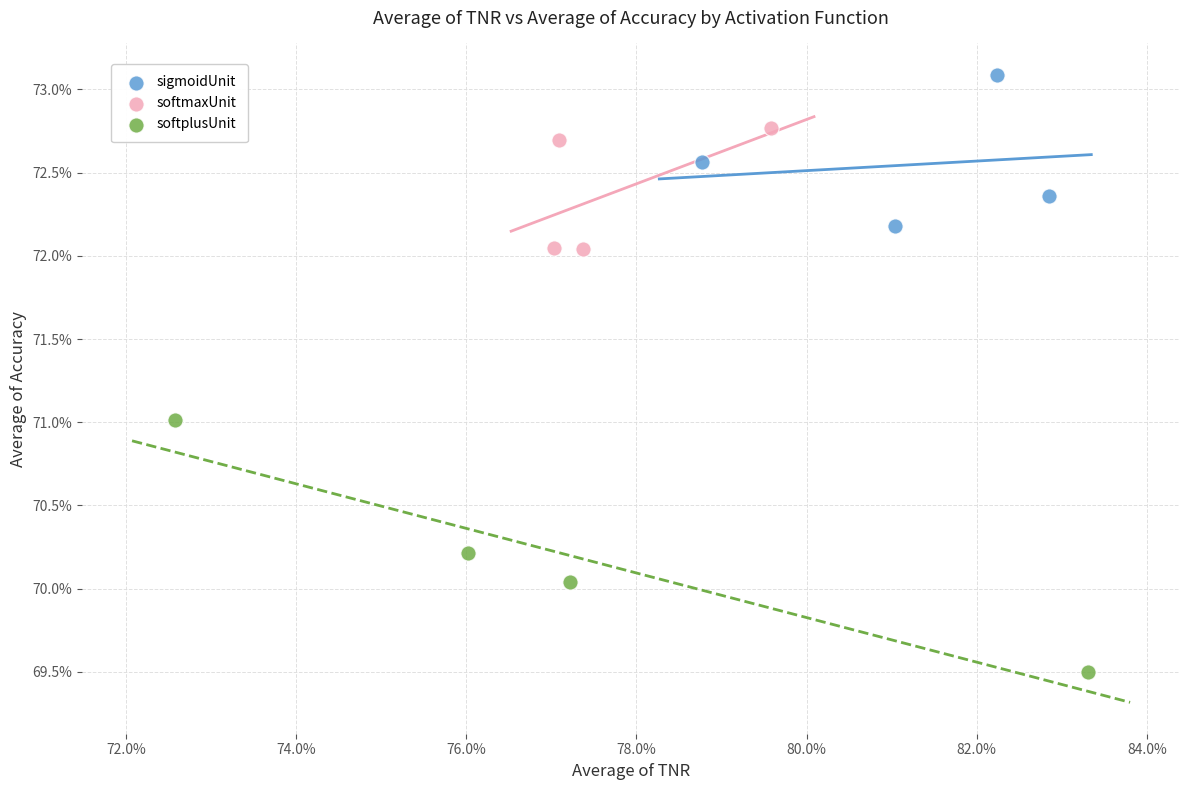

Which series reaches the maximum Y coordinate?

sigmoidUnit